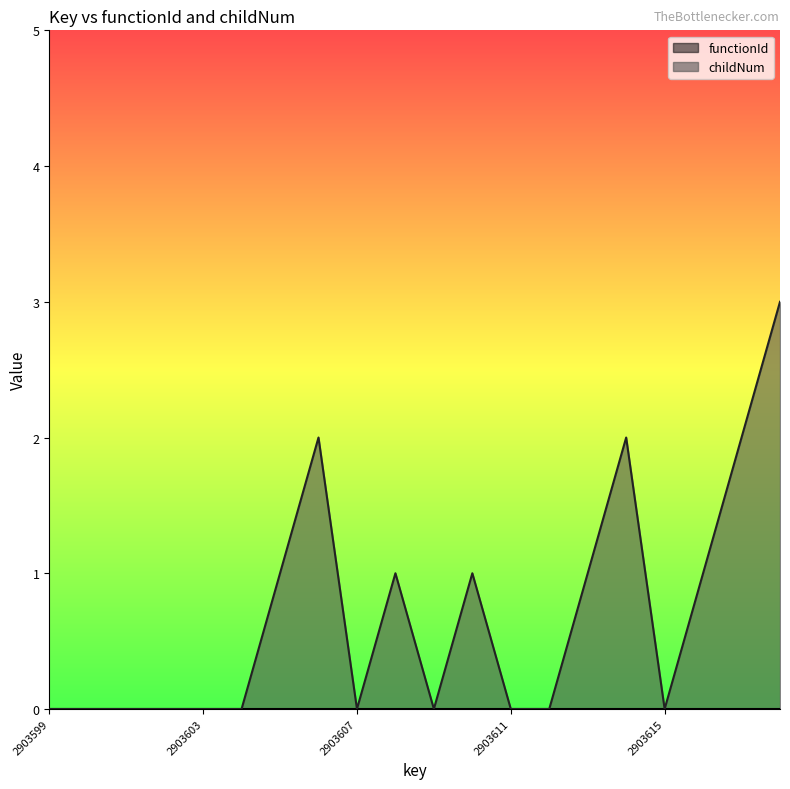

The chart shows a value of 1 at 2903599. True or false?

False